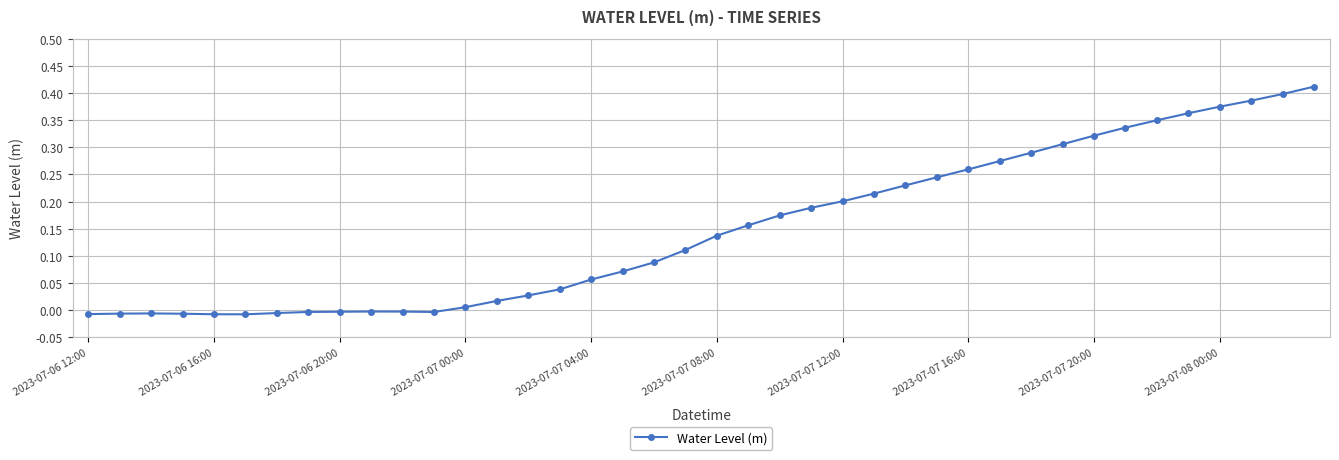

What is the sum of all values?

6.0